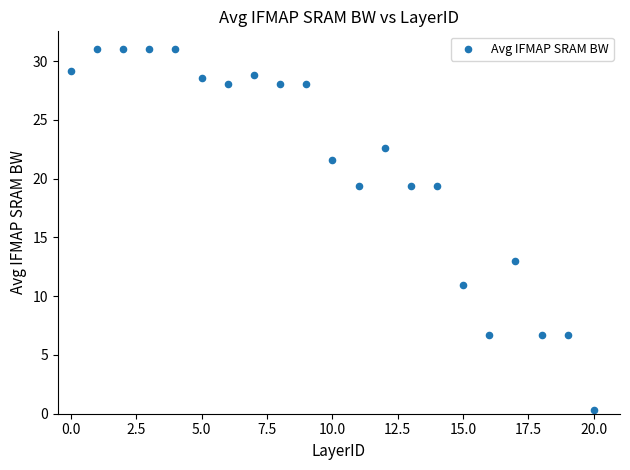

What Y value in the scatter plot is closest to 15?

13.0